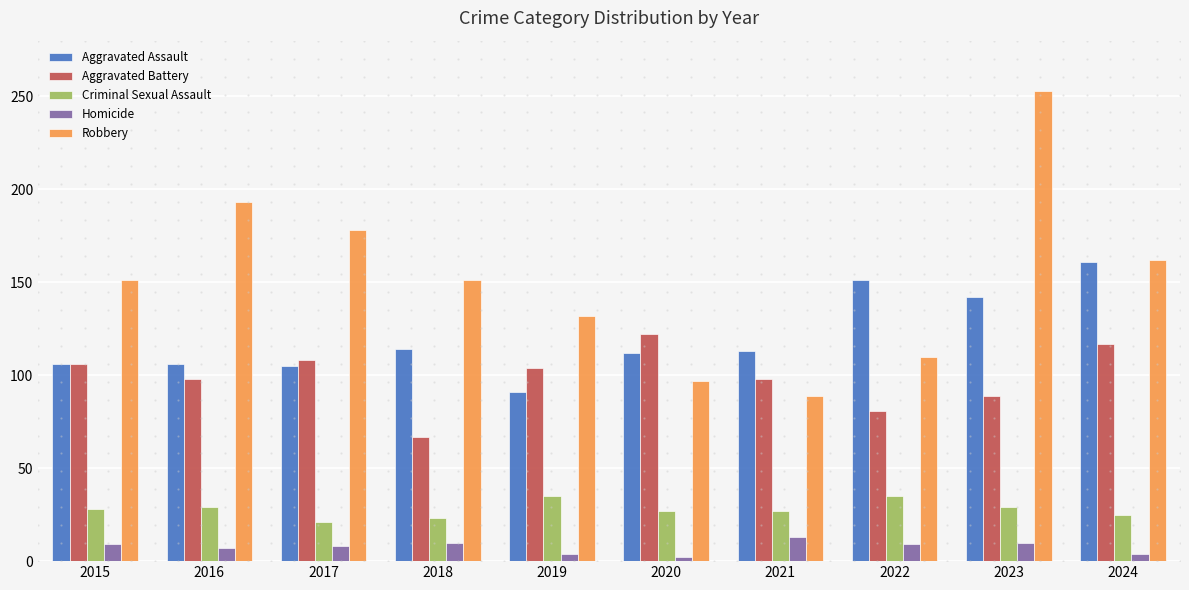

What is the sum of all Aggravated Battery values?

990